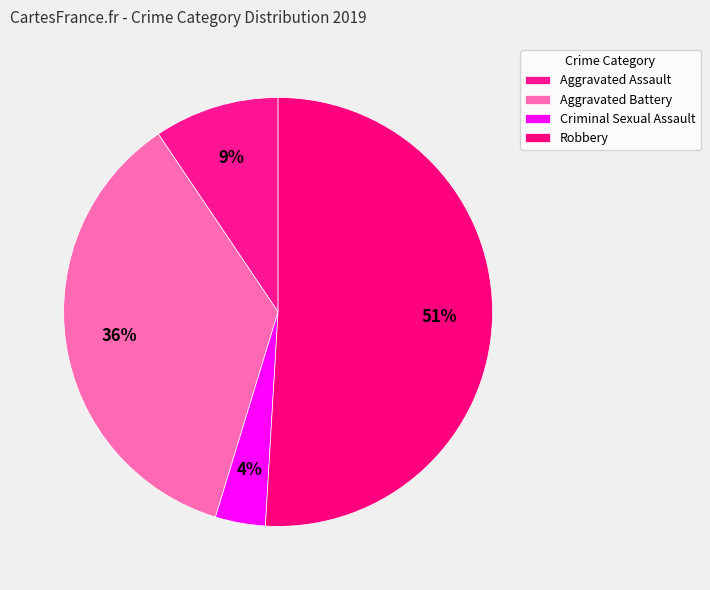

How many slices are in this pie chart?

4